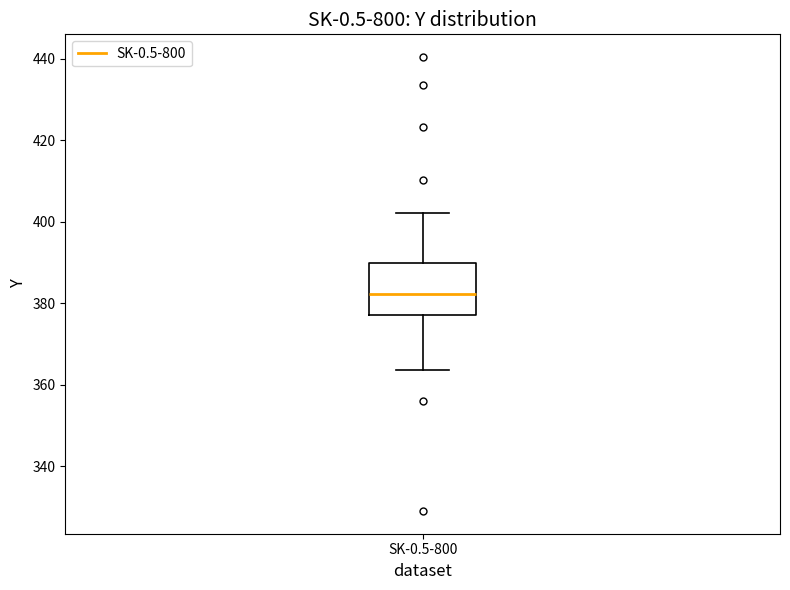

Read this box plot against the y-axis: the position of the median line, the range covered by the box, and the ends of both whiskers. The values are not printed on the chart, so give them approximately, as read against the axis.

median 382, box 378 to 390, whiskers 364 to 402